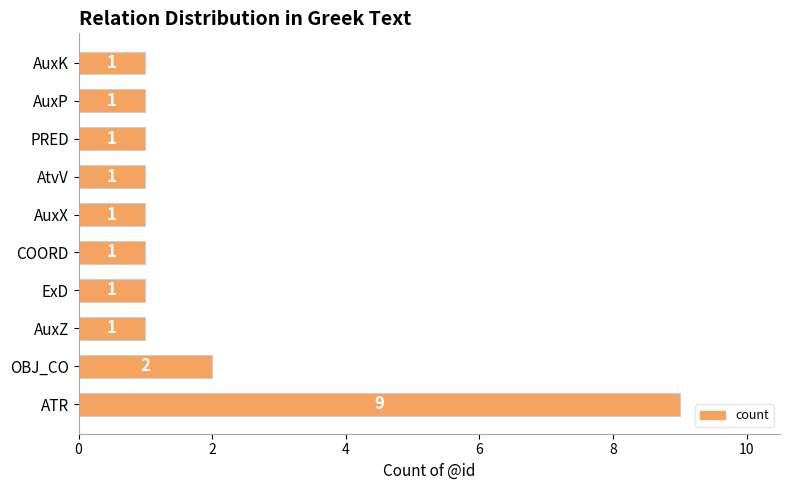

Where is the data nearest to the value 5?

OBJ_CO